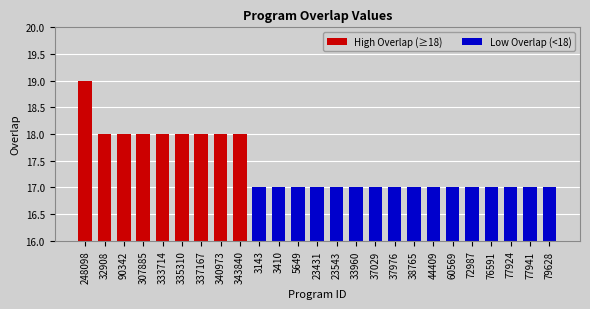

What position from the right is 90342?

23